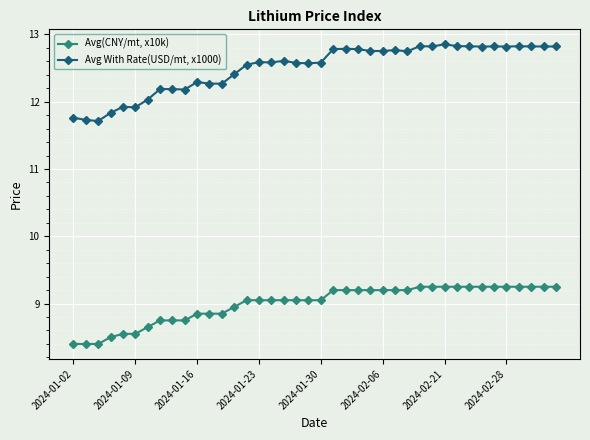

True or false: Avg With Rate(USD/mt, x1000) has more than 0 points higher than both neighbors.

True